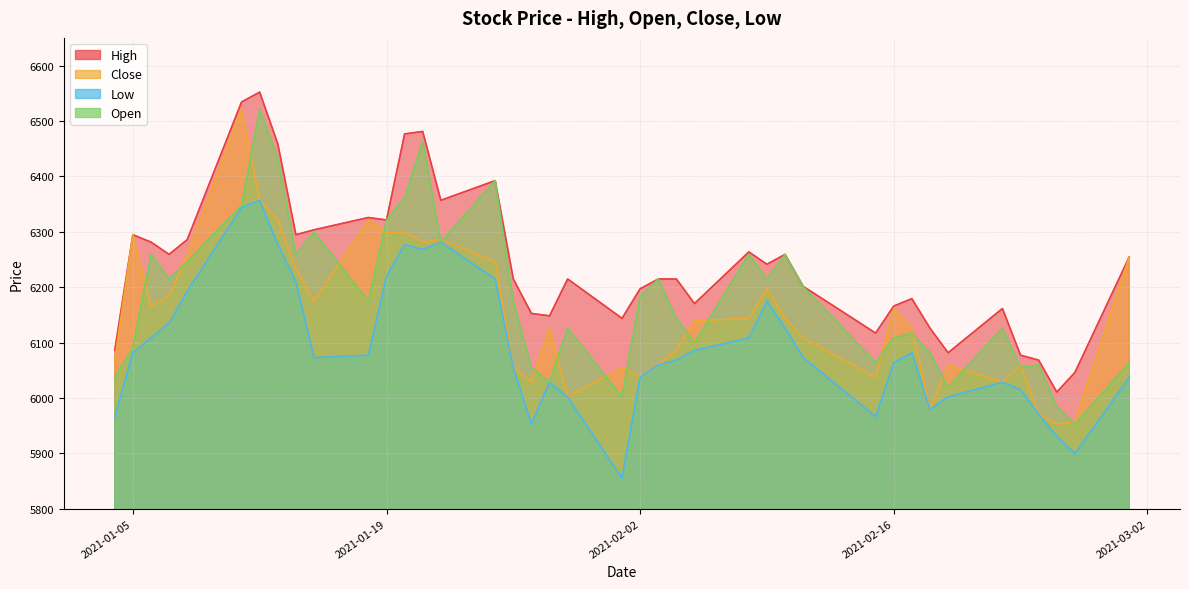

What is the minimum value for Low?

5855.1